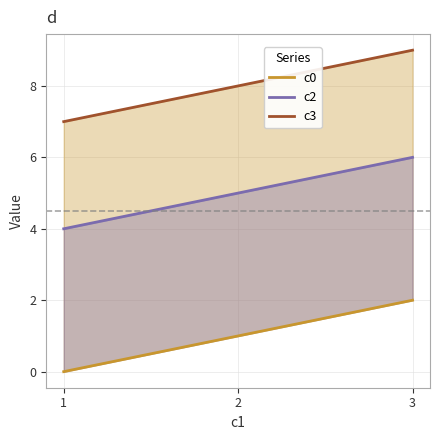

Which series has the largest range (max minus min)?

c0